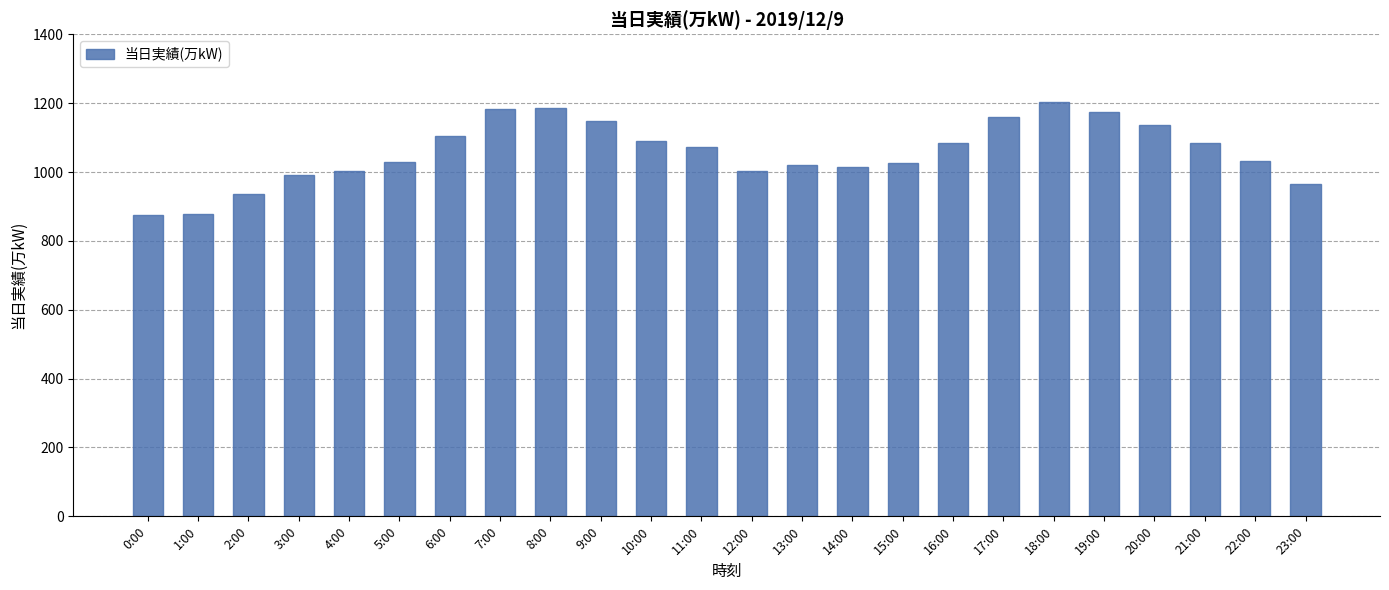

How many categories are shown in the chart?

24